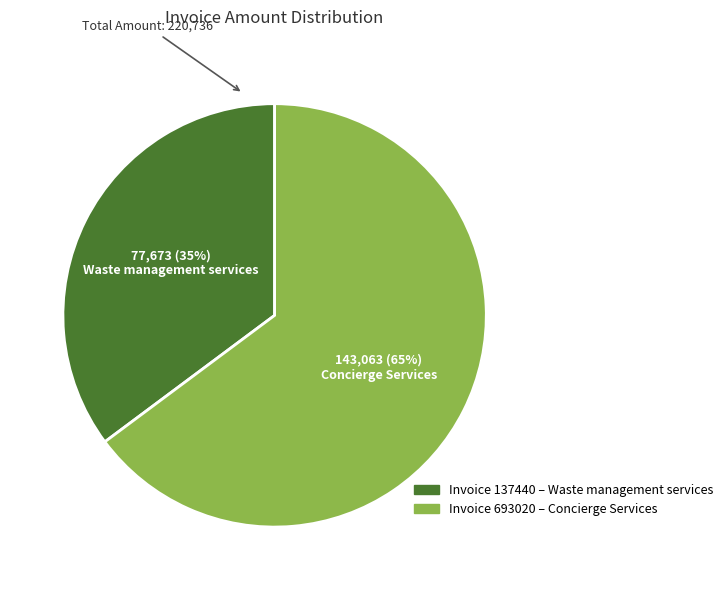

To the nearest percent, what is the difference between the largest and smallest slice percentages?

30%